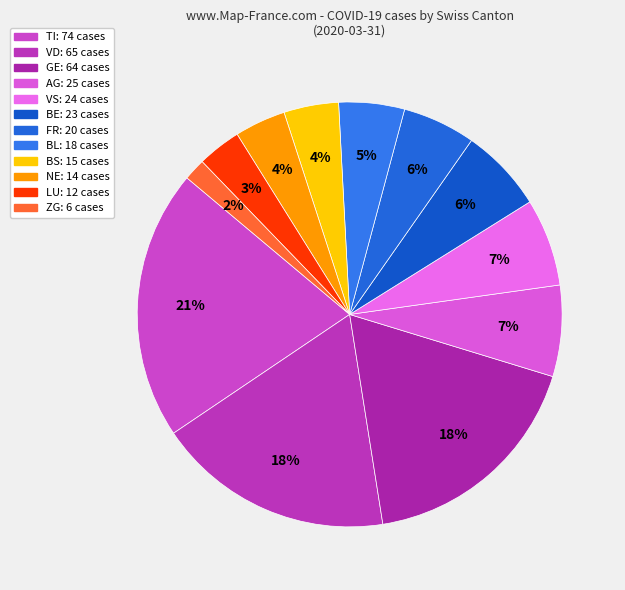

How many segments does this pie chart have?

12